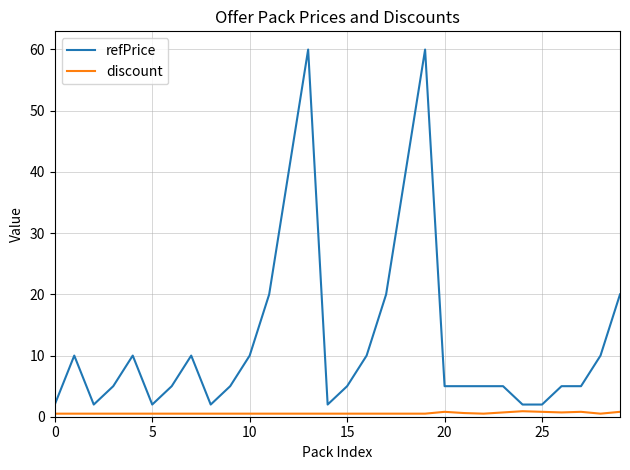

How many values in the refPrice series exceed 4?

23